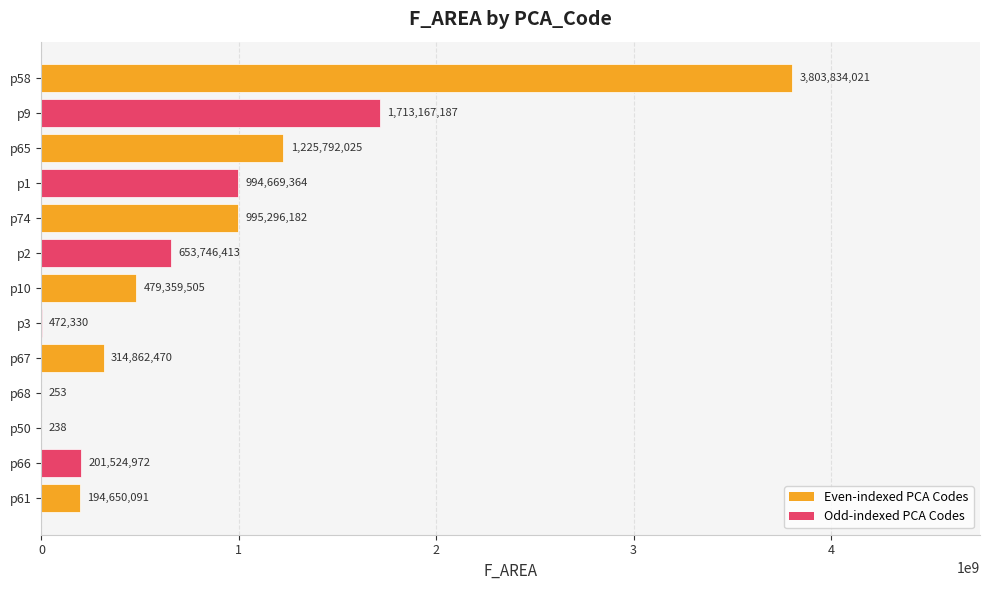

What is the greatest value displayed?

3803834021.0